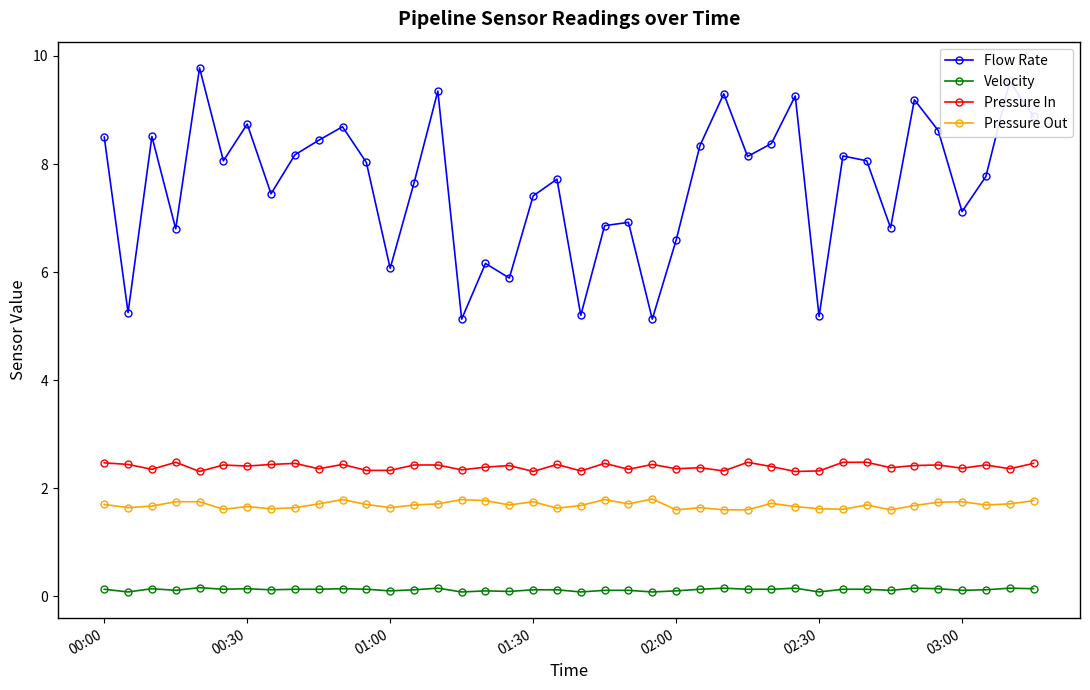

Which series has the widest spread of values?

Flow Rate